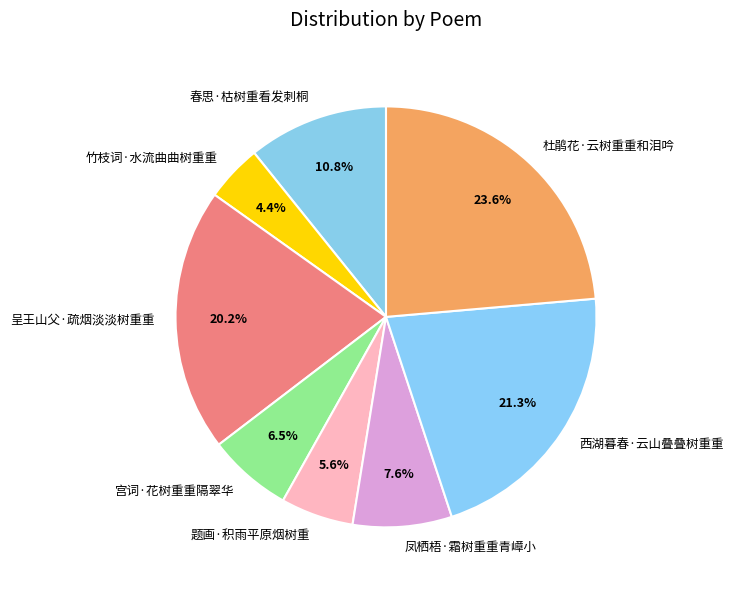

True or false: 凤栖梧·霜树重重青嶂小 accounts for 8% of the total.

True